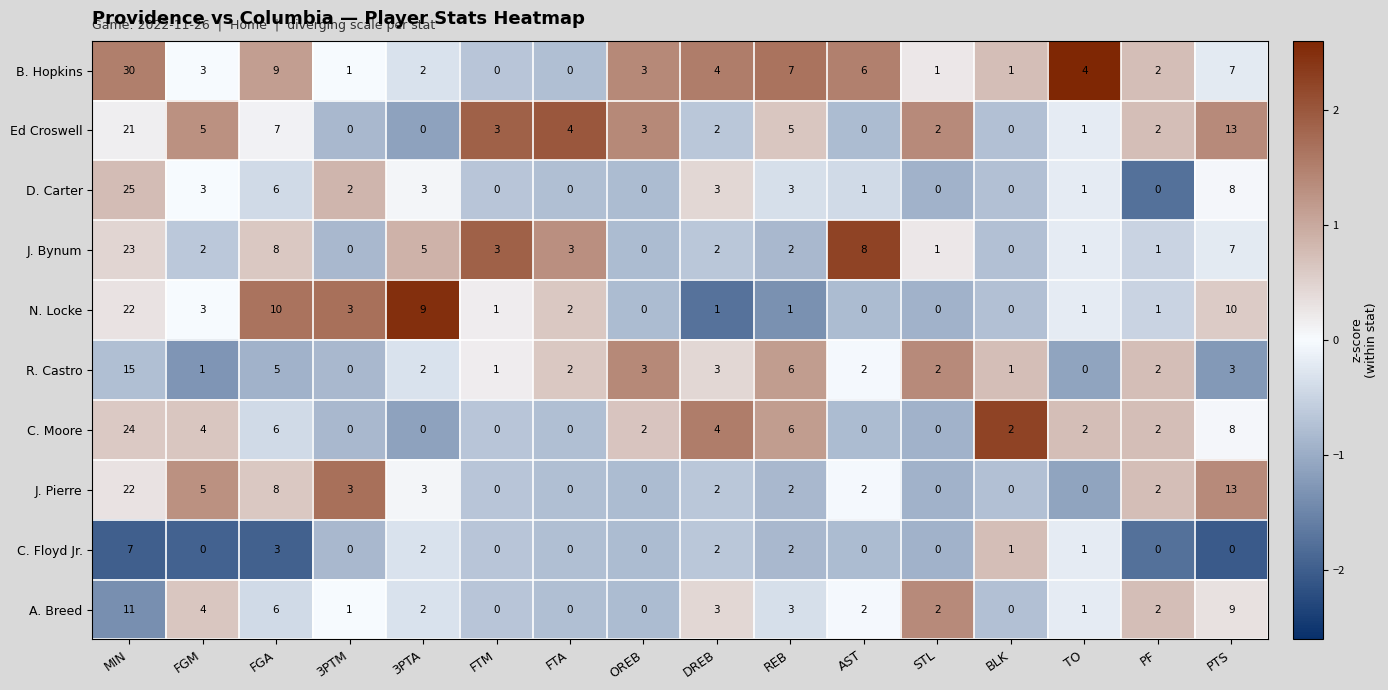

What is the sum of all J. Pierre values?

62